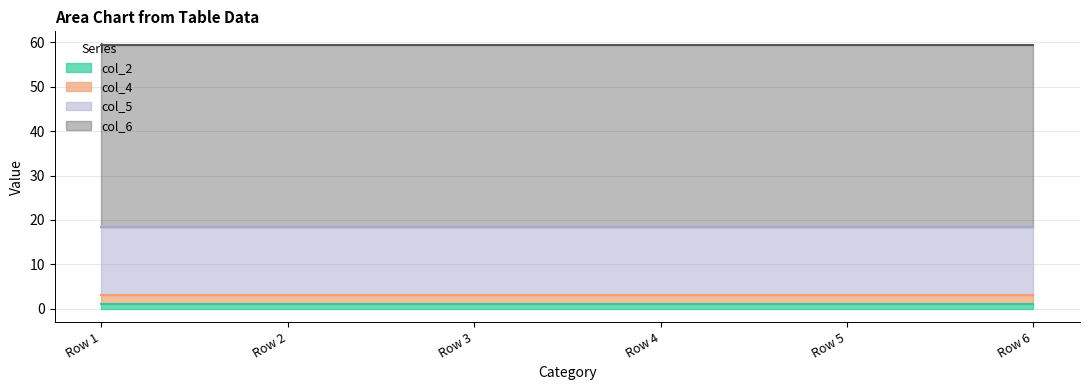

What is the value of the col_2 point at the 6th from the left?

1.0